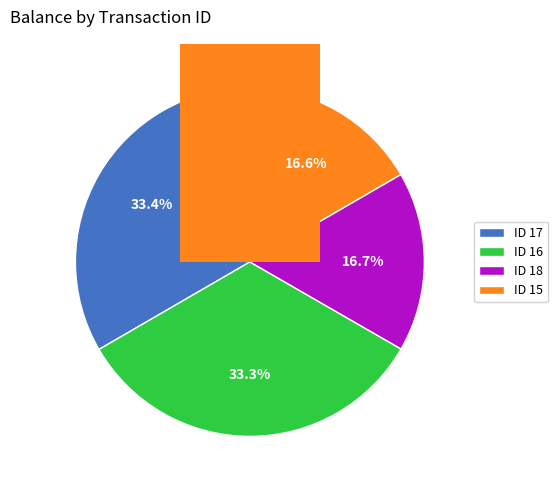

What percentage is the ID 15 slice, to the nearest percent?

17%